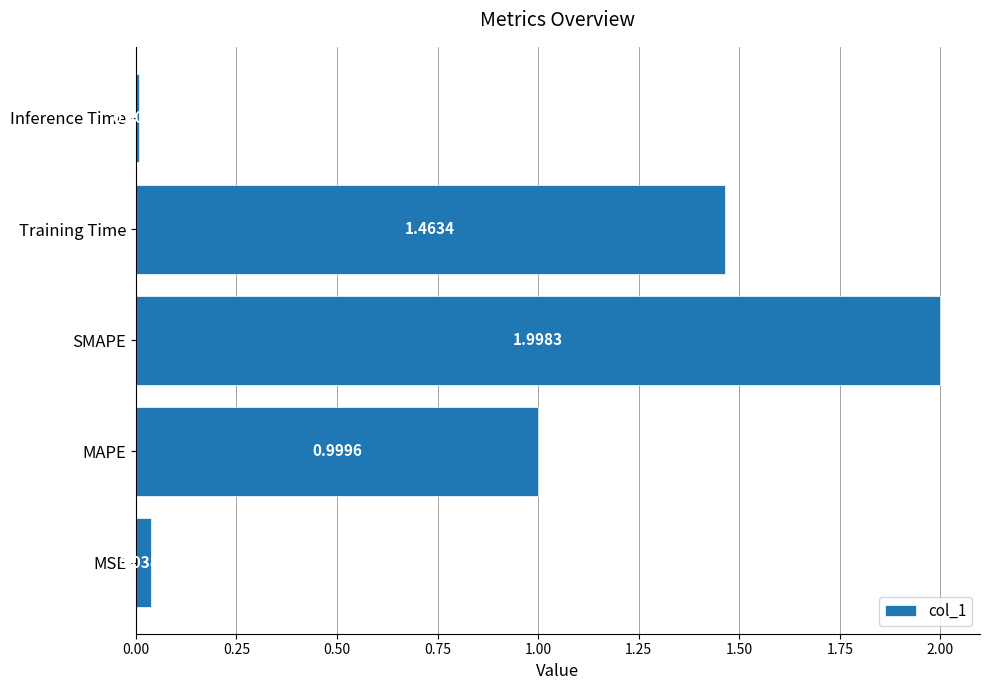

What is the maximum value shown in the chart?

2.0